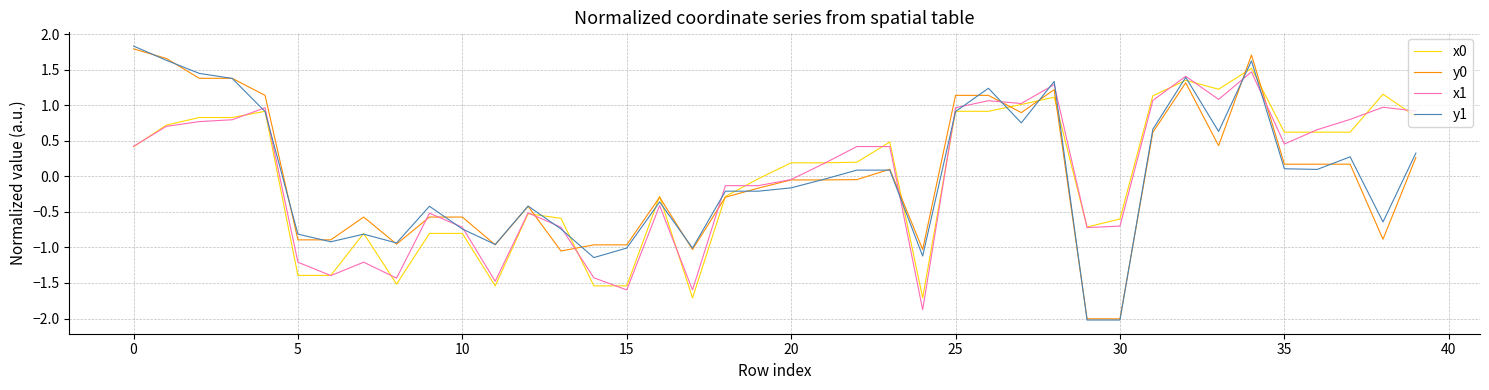

At how many categories does at least one series exceed 0?

22